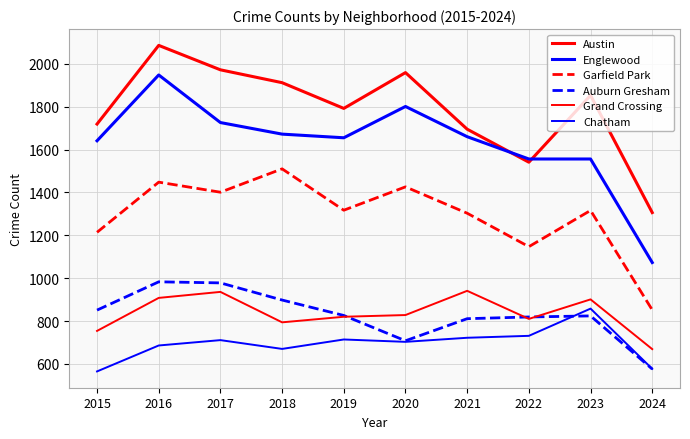

What value does the Chatham series have at 2016?

686